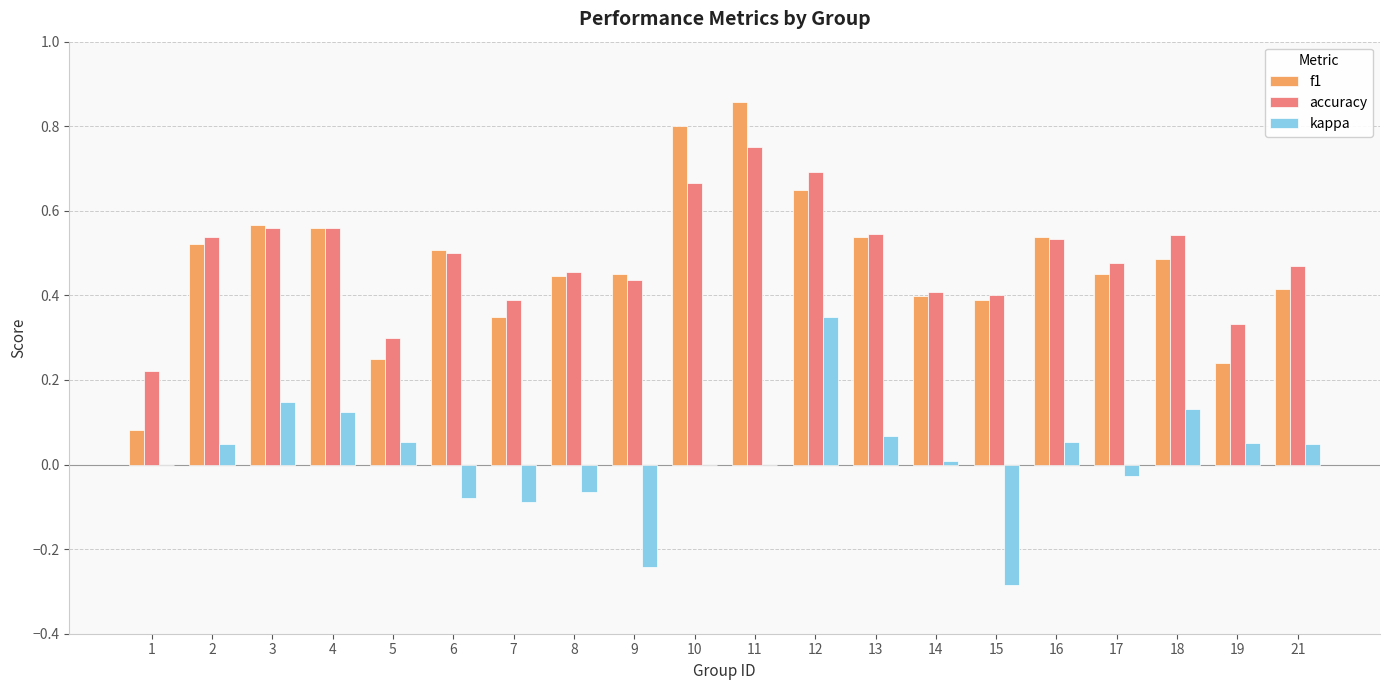

Is it true that f1 equals 0.8 at 18?

False